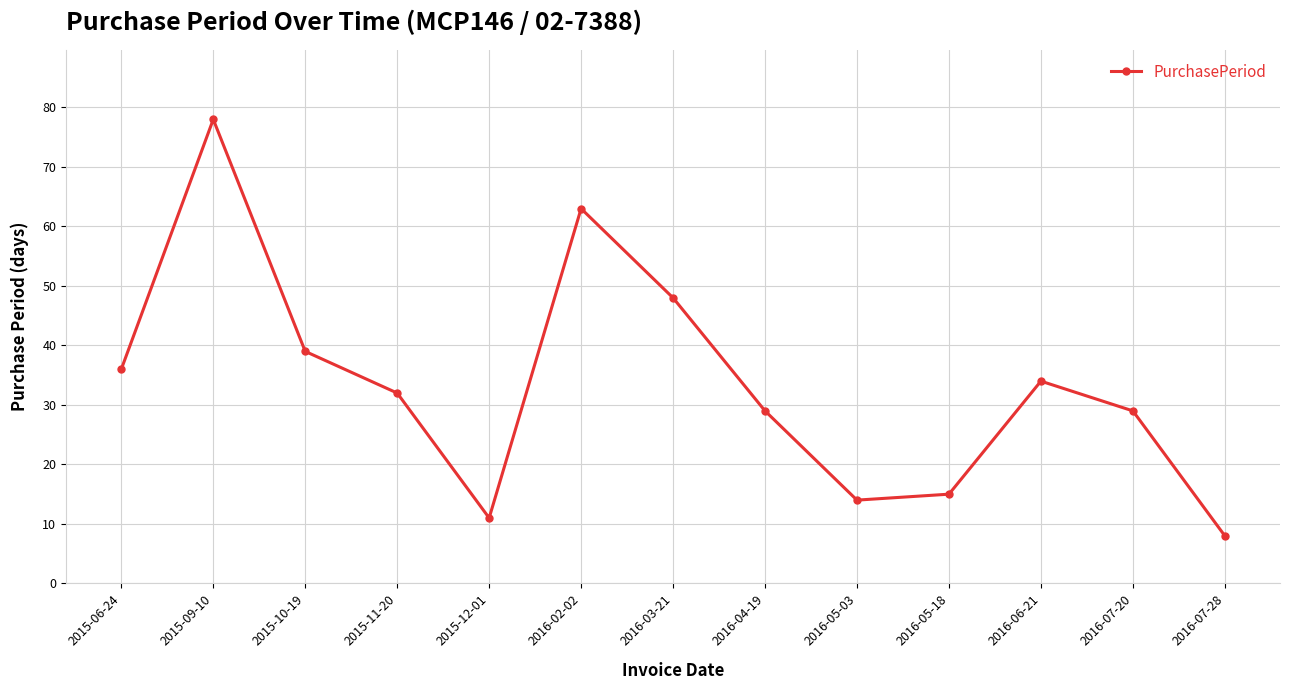

What is the ratio of the value at 2016-07-20 to the value at 2015-09-10?

0.4